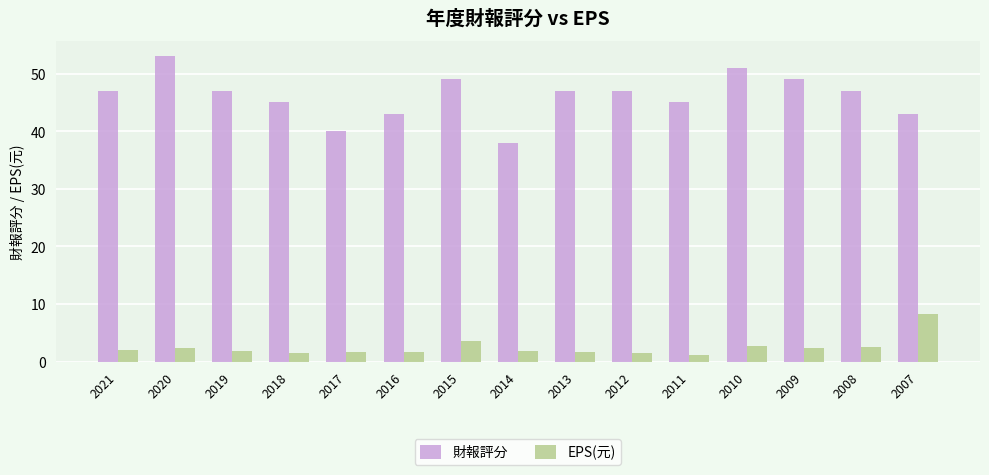

What is the maximum value for EPS(元)?

8.3